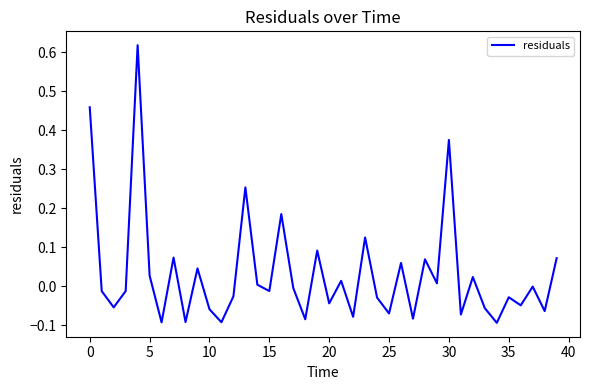

What is the difference between the maximum and minimum values?

0.7